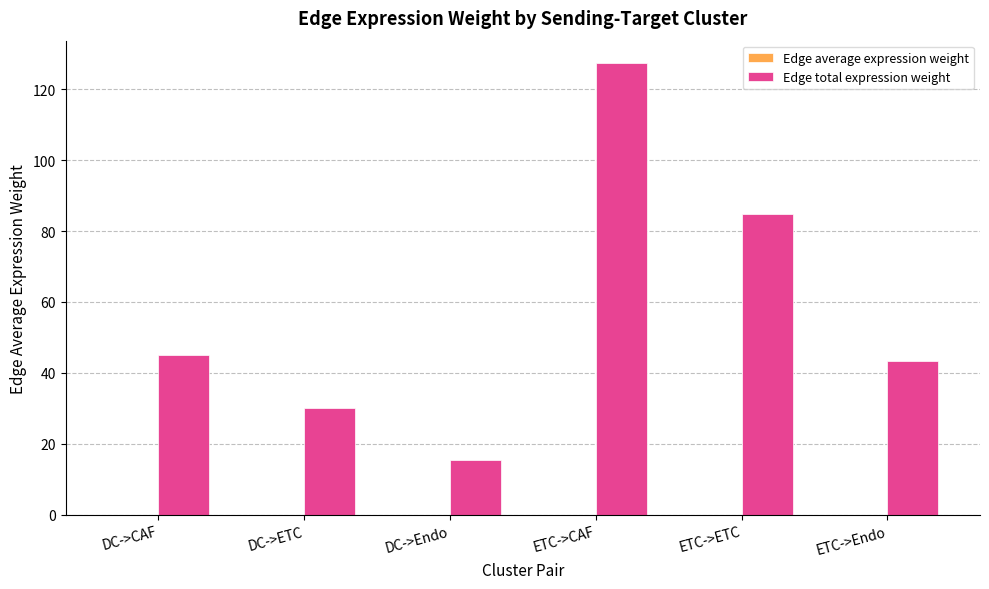

What is the greatest value displayed?

127.3